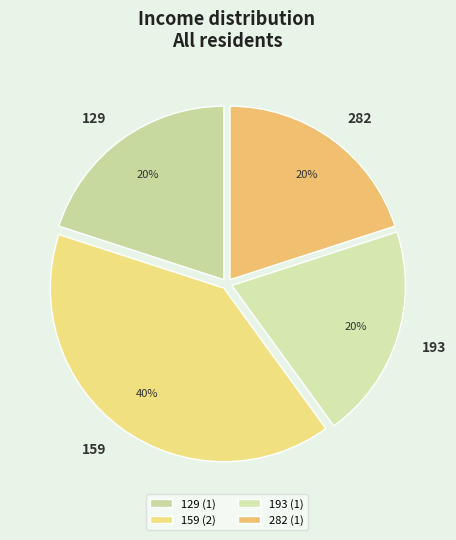

Does 282 account for over 50% of the chart?

No